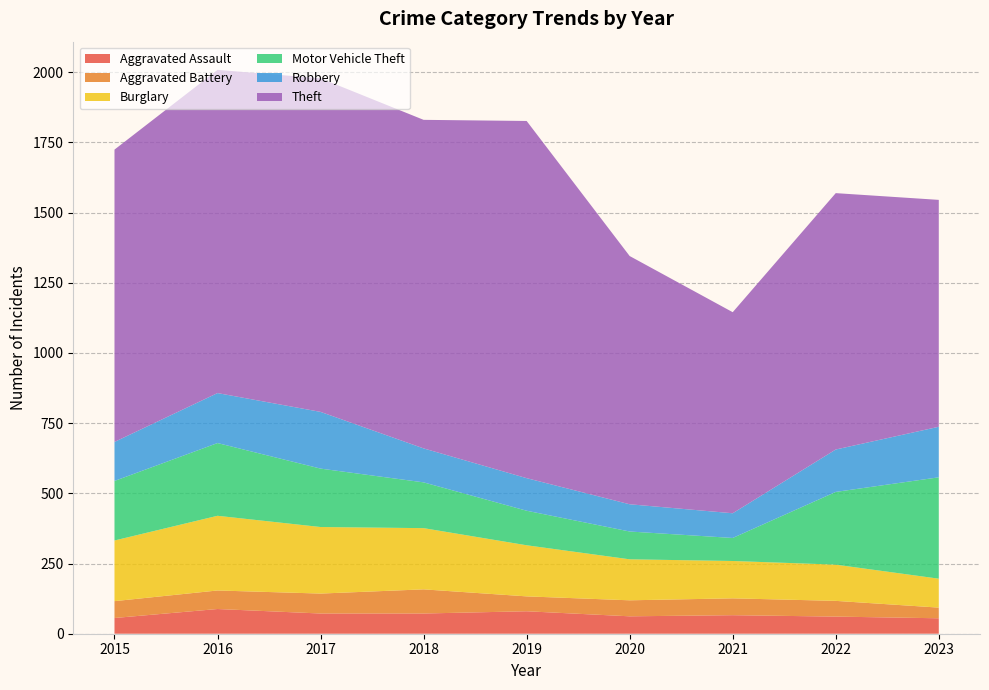

Reading right to left, extract all data points from this chart.

Aggravated Assault: 55	61	66	62	80	72	72	88	56
Aggravated Battery: 38	56	60	57	53	86	71	66	60
Burglary: 103	129	133	146	182	218	237	266	216
Motor Vehicle Theft: 361	259	82	99	123	163	208	259	212
Robbery: 180	151	88	97	116	121	202	178	139
Theft: 808	913	716	884	1272	1170	1188	1151	1041